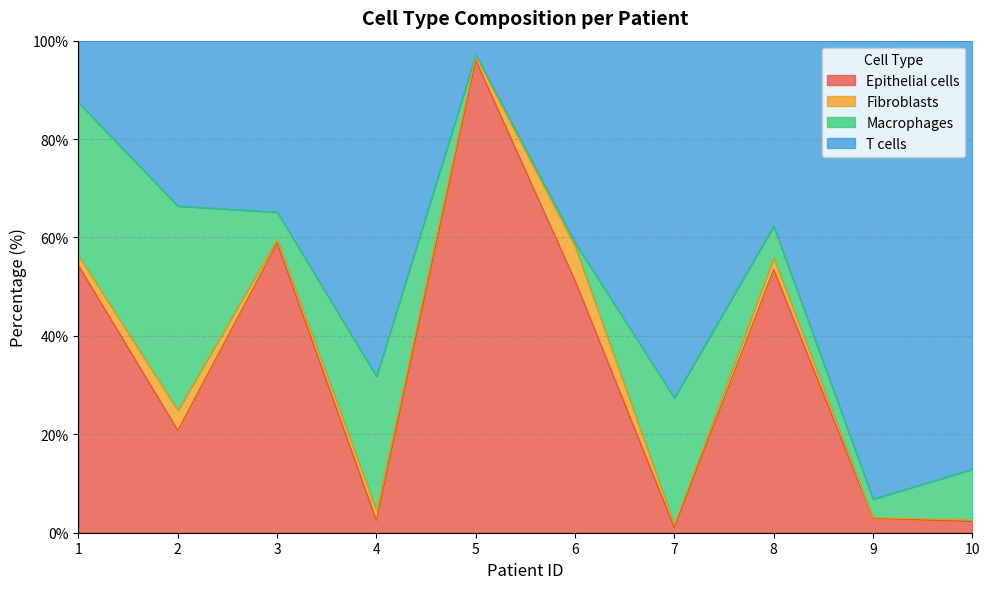

At which label is Epithelial cells closest to 48?

6